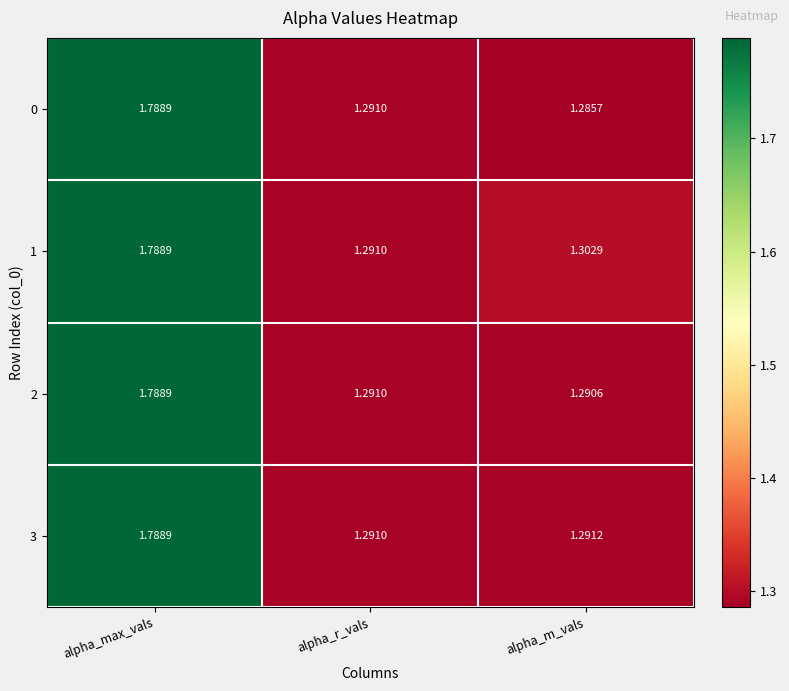

List the labels in order of 1 value, largest first.

alpha_max_vals, alpha_m_vals, alpha_r_vals